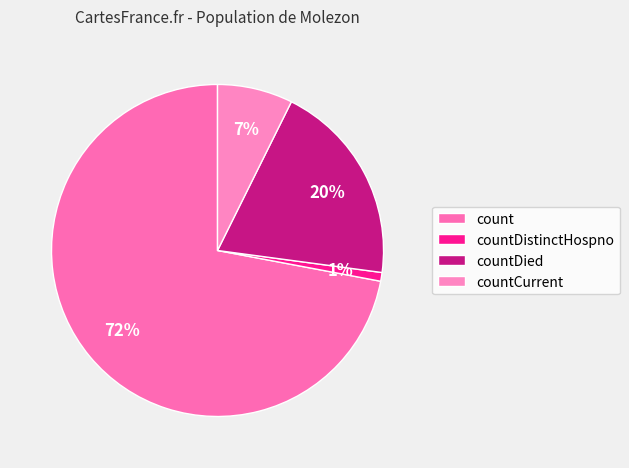

To the nearest percent, what is the average slice percentage?

25%